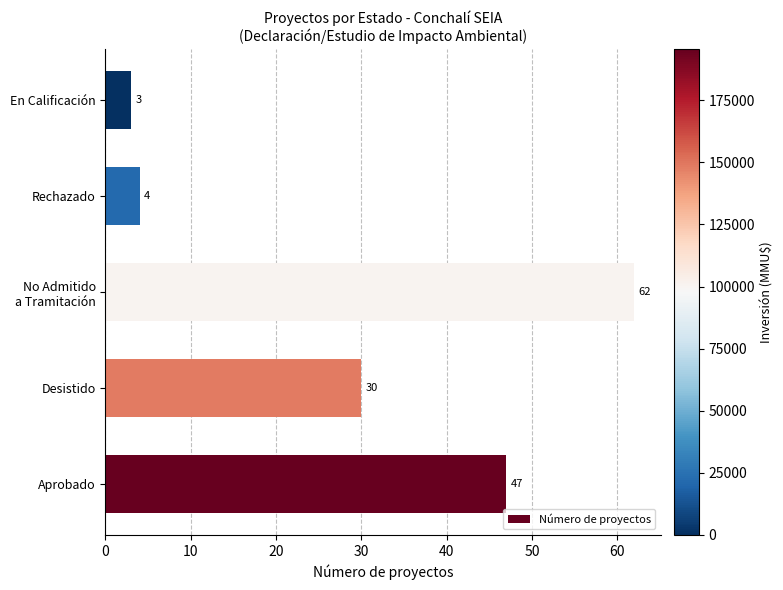

What is the minimum value shown in the chart?

3